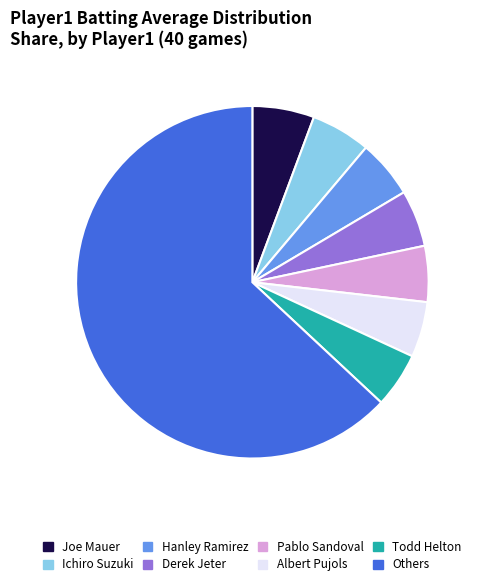

Is it true that Hanley Ramirez is 5% of the pie?

True